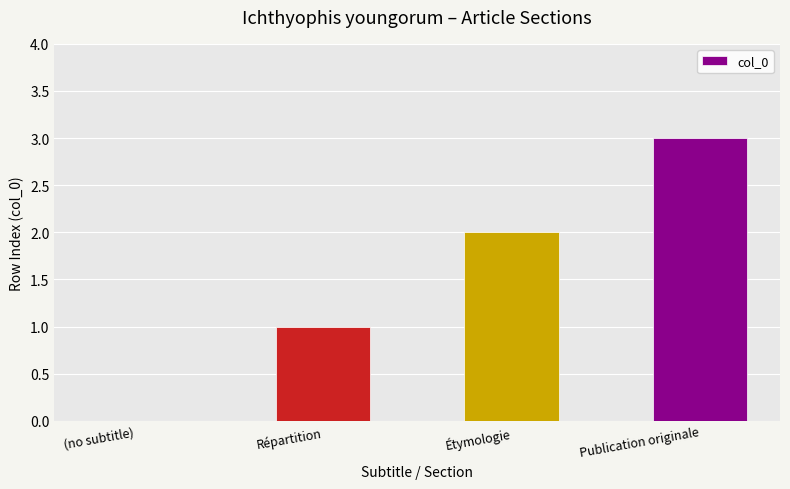

How many data points does each series have?

4